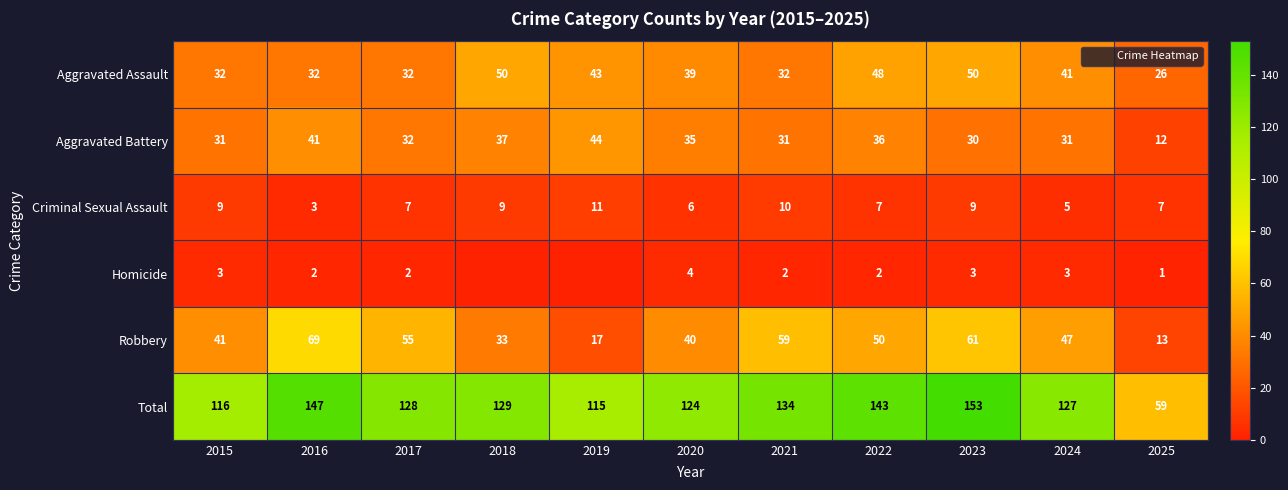

At which category does the chart reach its minimum across all series?

2018